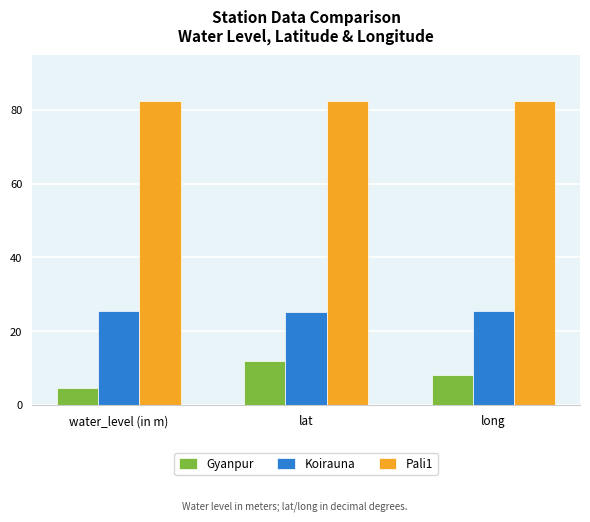

Does the chart contain stacked bars?

No